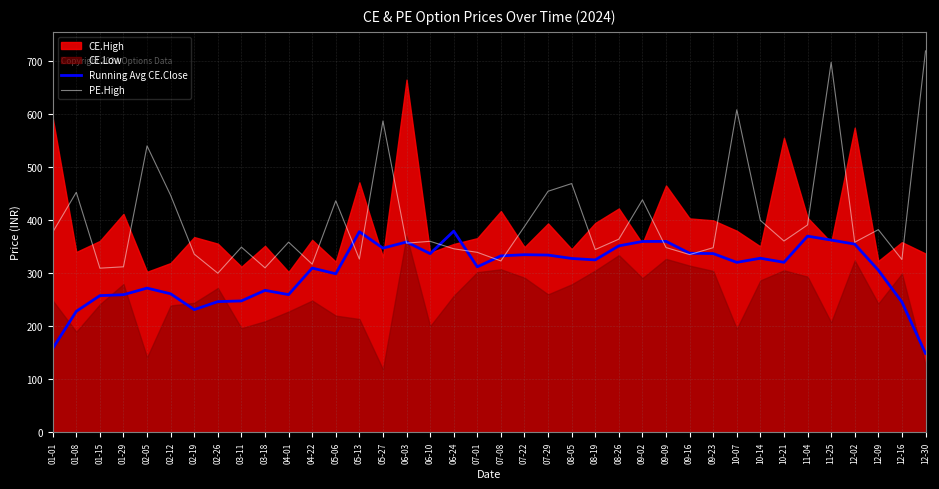

List the labels in order of Running Avg CE.Close value, smallest first.

12-30, 01-01, 01-08, 02-19, 12-16, 02-26, 03-11, 01-15, 01-29, 04-01, 02-12, 03-18, 02-05, 05-06, 12-09, 04-22, 07-01, 10-07, 10-21, 08-19, 08-05, 10-14, 07-08, 07-29, 07-22, 06-10, 09-23, 09-16, 05-27, 08-26, 12-02, 06-03, 09-02, 09-09, 11-25, 11-04, 05-13, 06-24